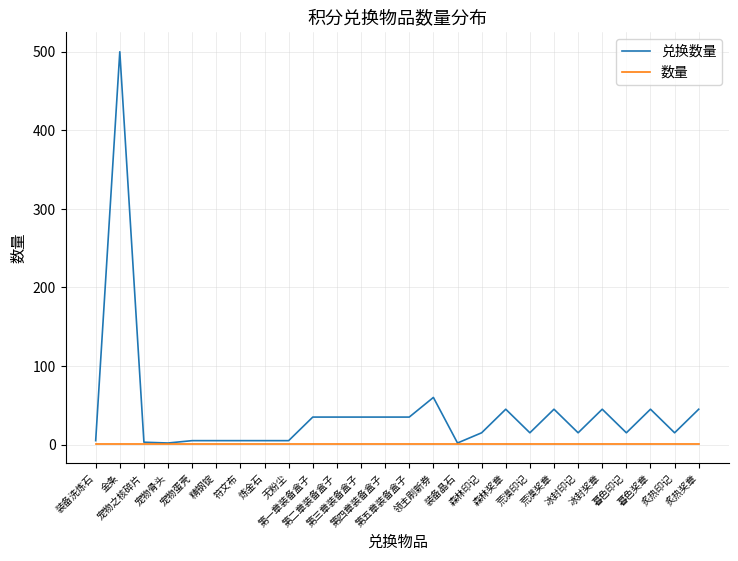

At which label does 兑换数量 first exceed 15?

金条